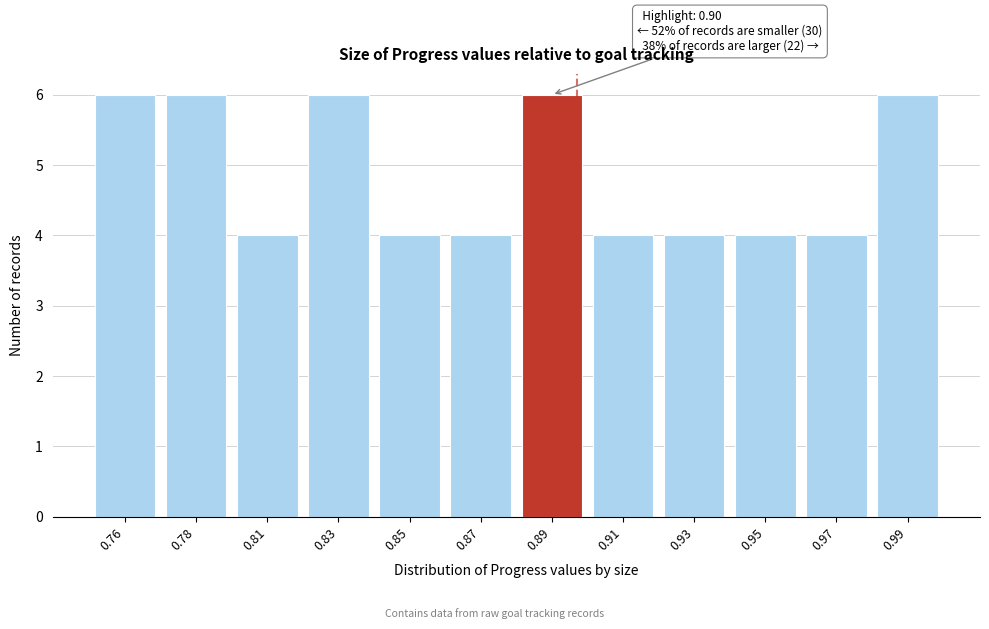

Reading left to right, list all the values displayed in this chart.

6	6	4	6	4	4	6	4	4	4	4	6